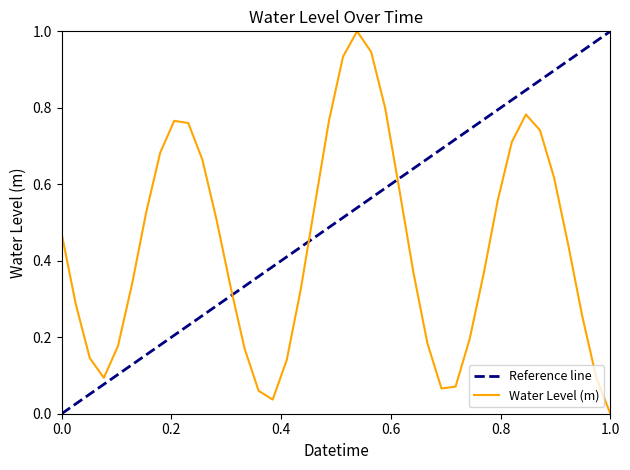

What is the maximum value shown in the chart?

1.0